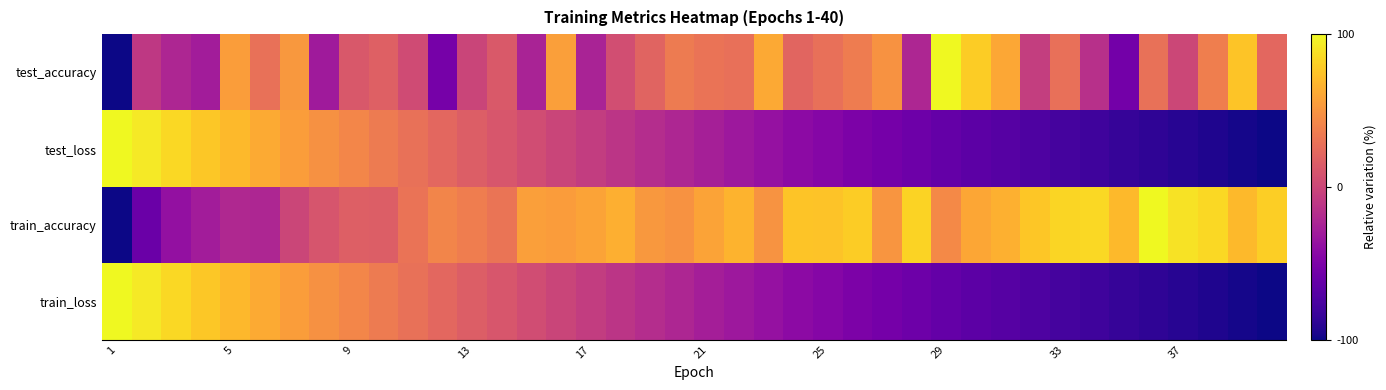

Count the number of data series in this chart.

4